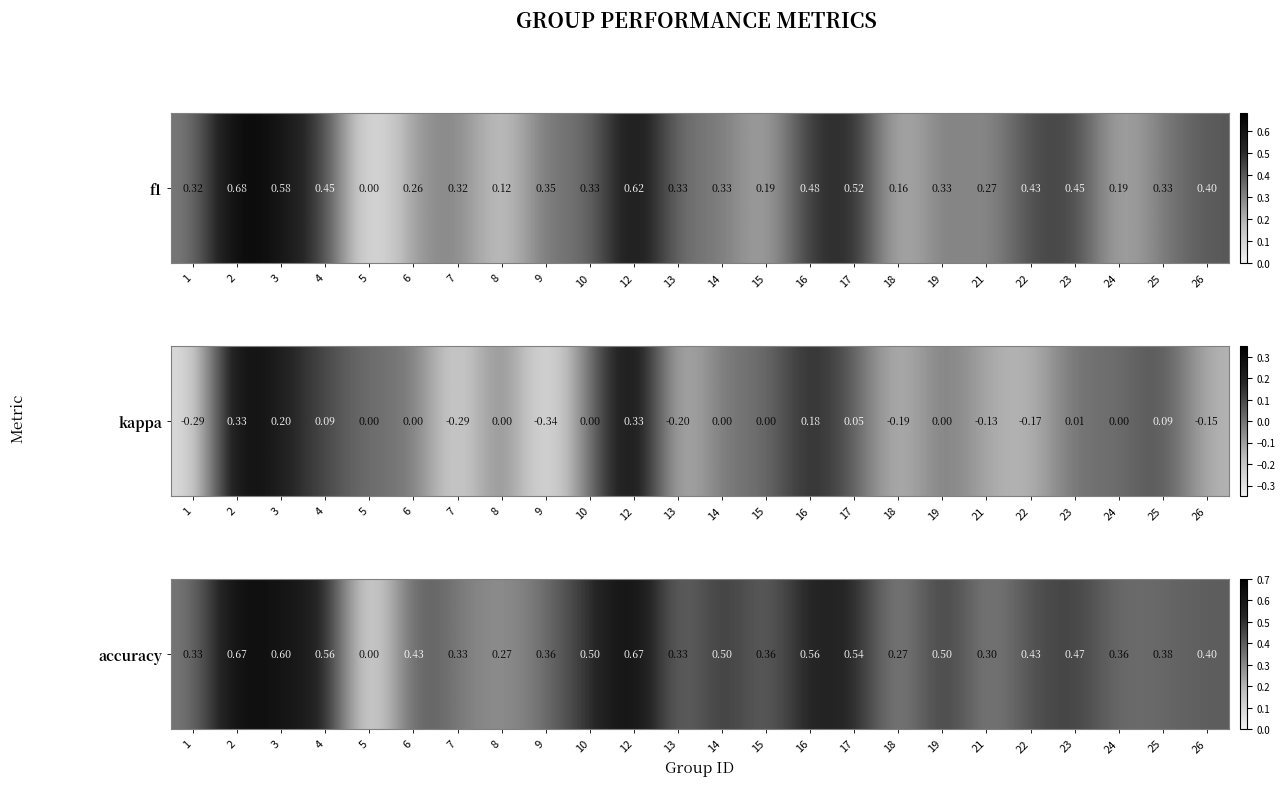

True or false: the data shows 0.4 at 24.

True